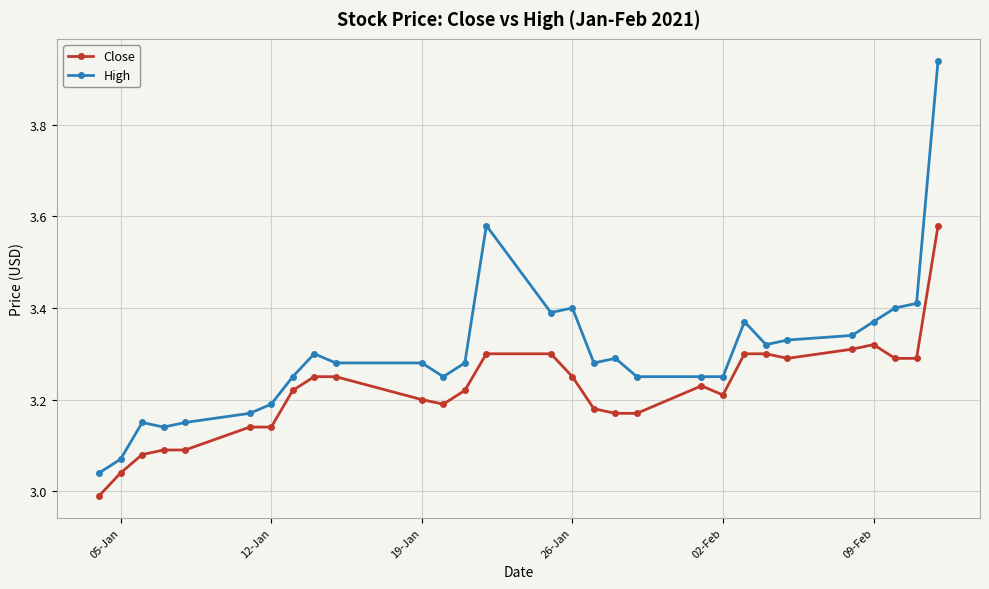

True or false: Close and High intersect in this chart.

False